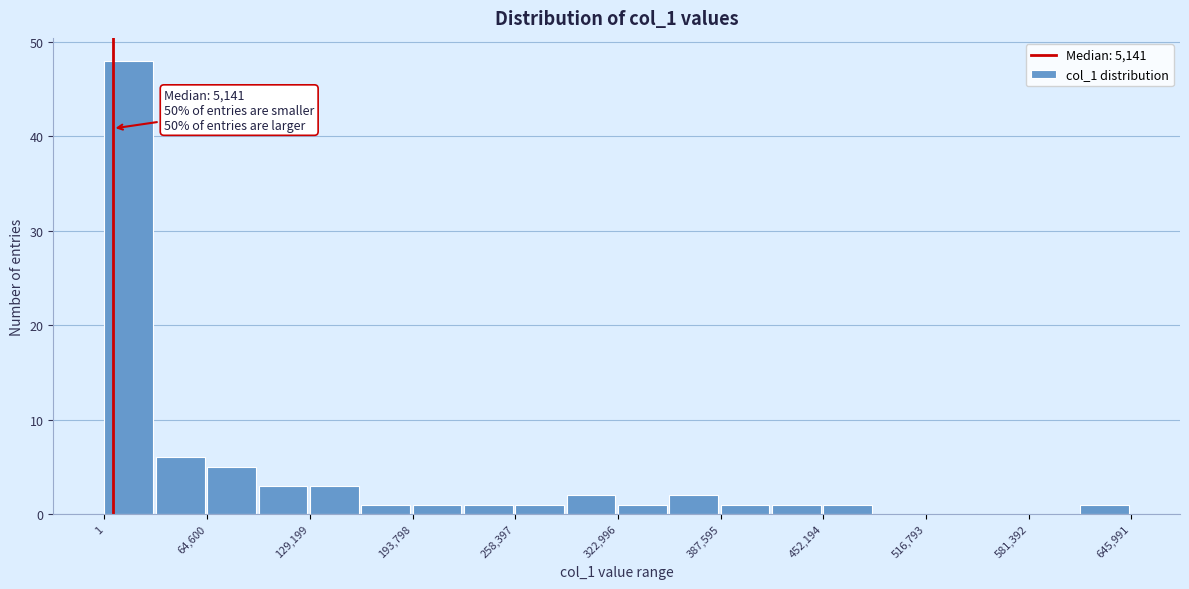

Around what value on the x-axis is the tallest bar? Give the approximate position of its centre, as read against the axis.

20000